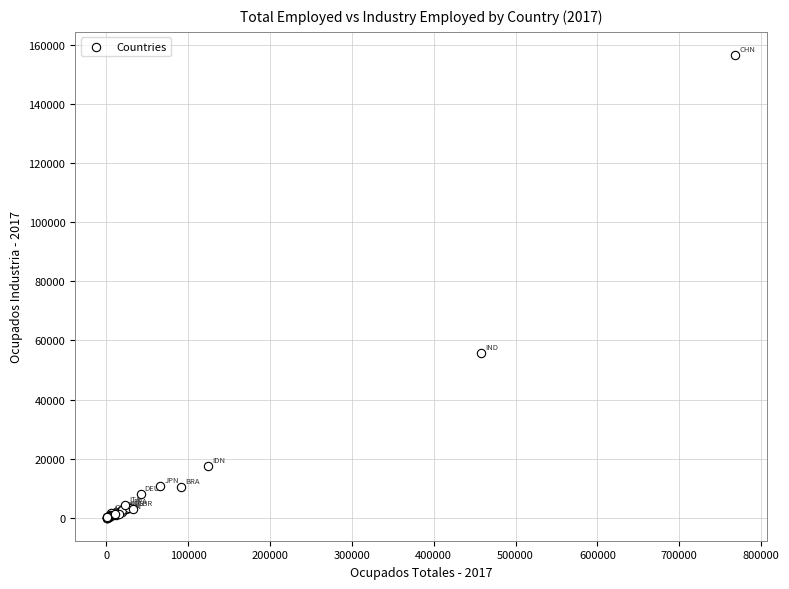

What Y value in the scatter plot is closest to 78342?

55831.9